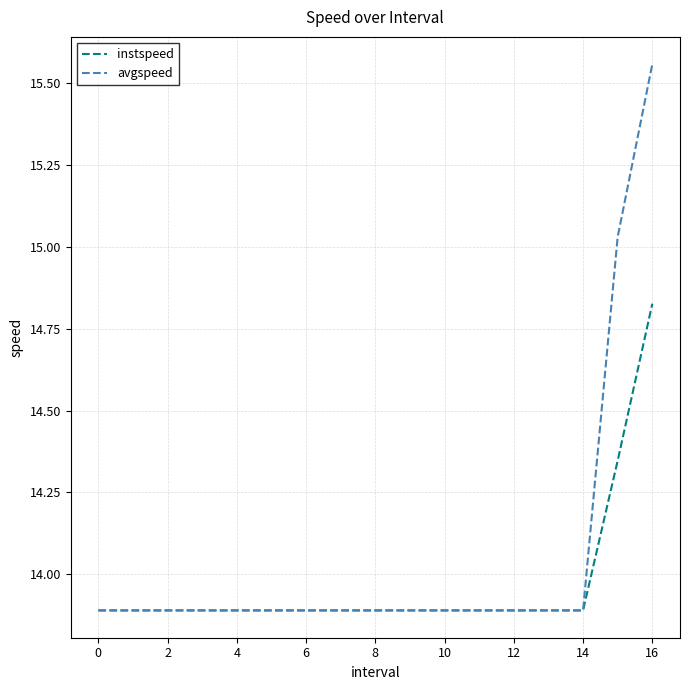

Rank the series by their maximum value, from highest to lowest.

avgspeed, instspeed